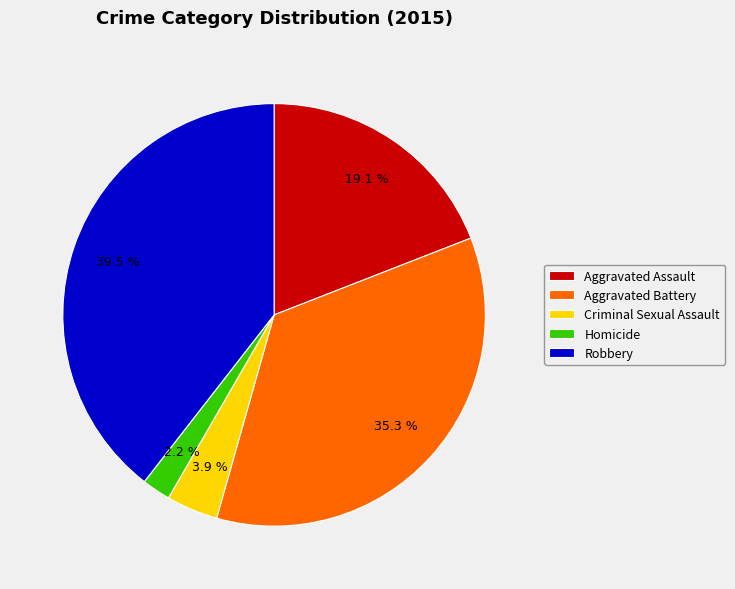

Which category has the biggest portion of the pie?

Robbery